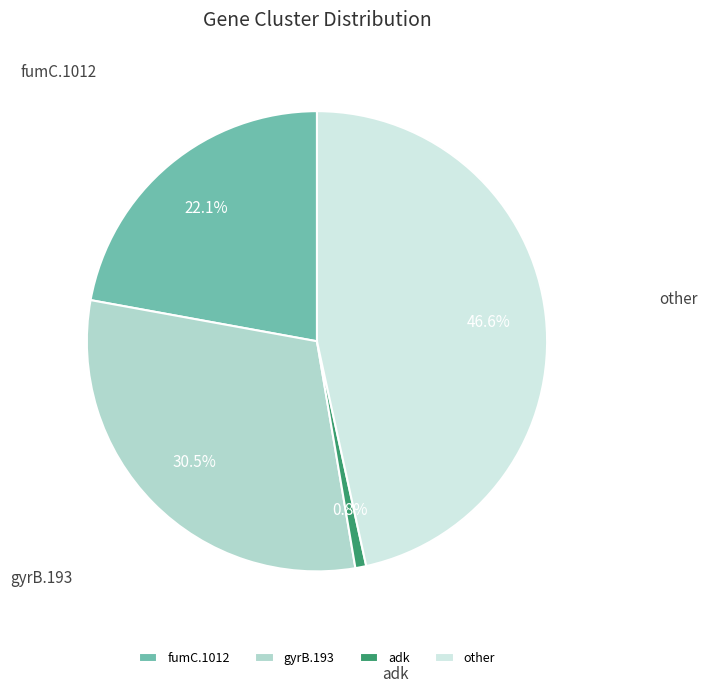

How many slices are in this pie chart?

4